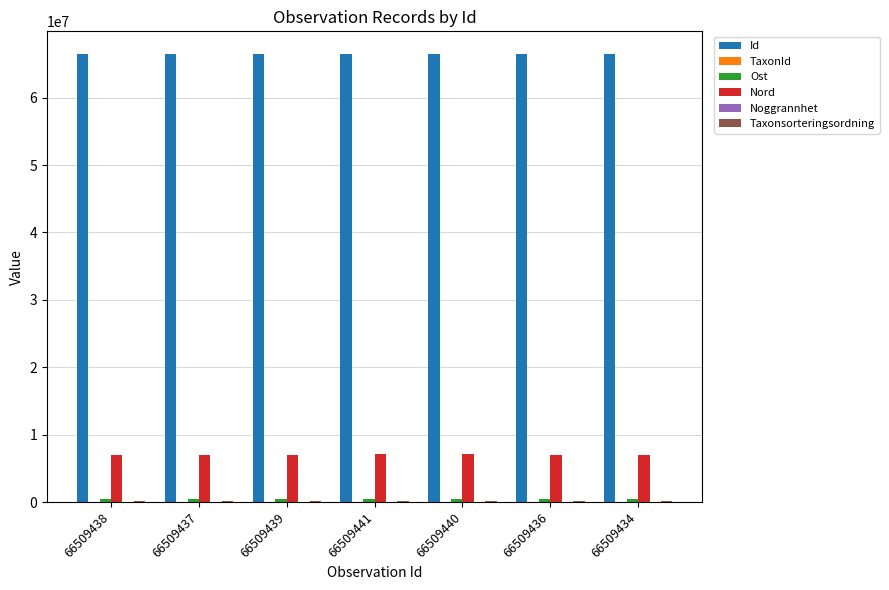

Which series has the largest total across all categories?

Id